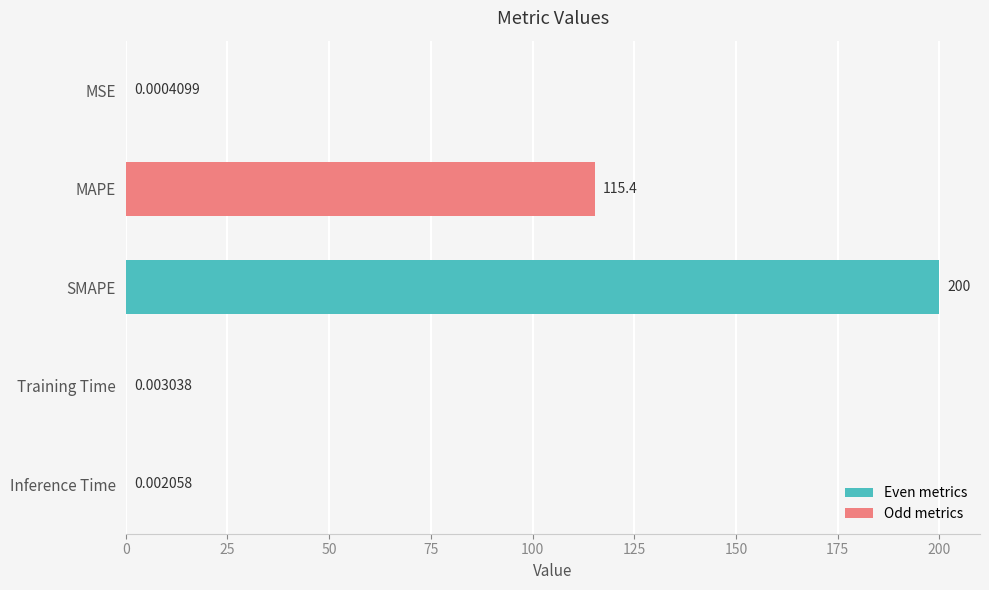

At which label is the value closest to 100?

MAPE